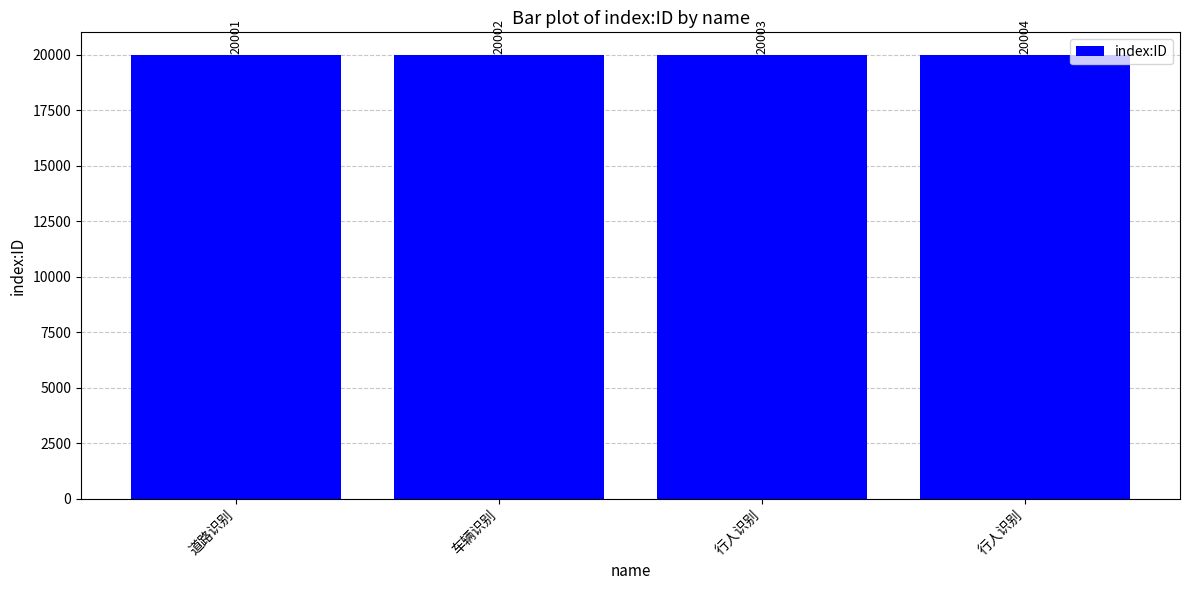

Count the number of data series in this chart.

1